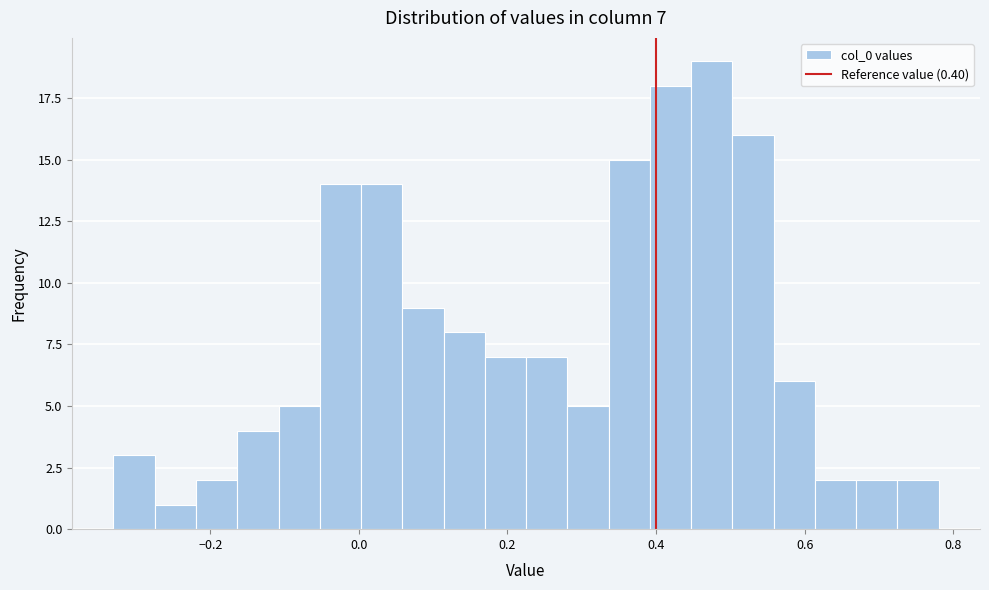

Read against the x-axis, roughly where is the centre of the tallest bar?

0.48